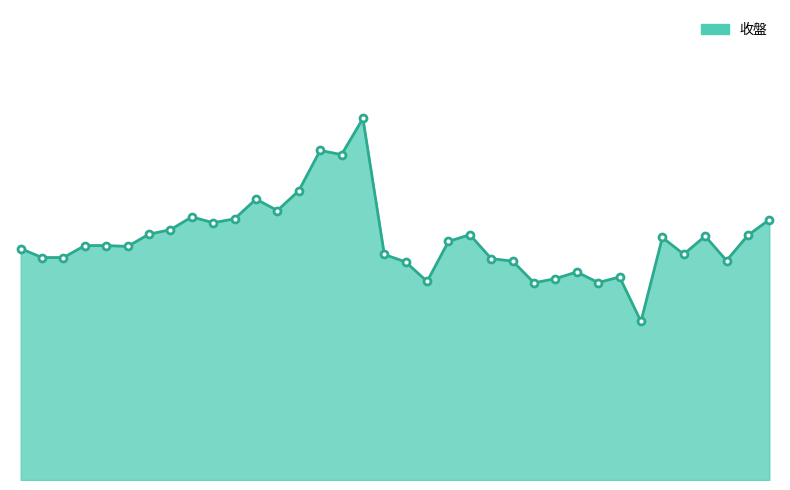

Does the chart have visible grid lines?

No